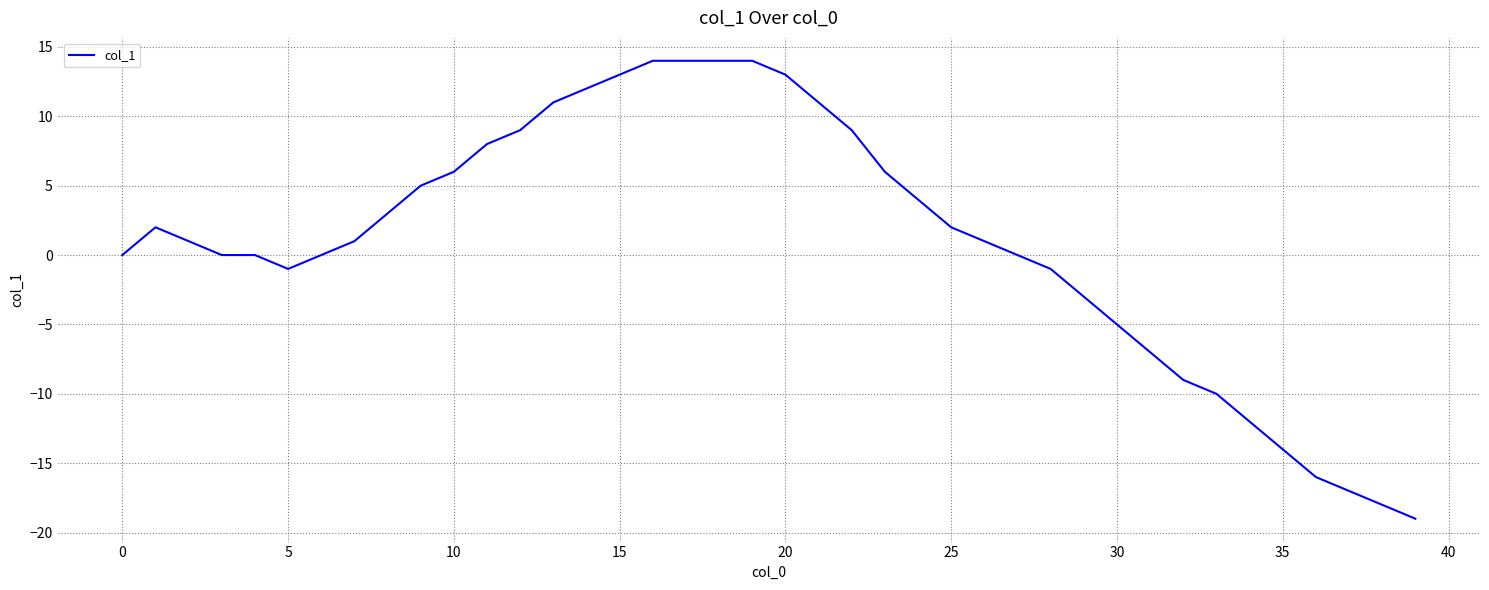

What is the difference between the maximum and minimum values?

33